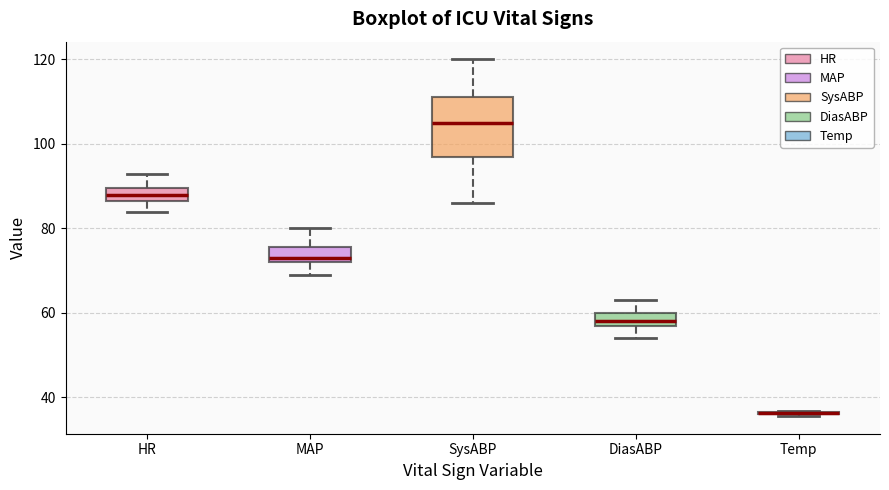

Reading left to right, transcribe this box plot: for each box, give where its median line is, the range the box spans, and where its two whiskers end, as read against the y-axis. The values are not printed on the chart, so give them approximately, as read against the axis.

HR: median 88, box 86 to 90, whiskers 84 to 94
MAP: median 74, box 72 to 76, whiskers 70 to 80
SysABP: median 106, box 98 to 112, whiskers 86 to 120
DiasABP: median 58 (just above the box's lower edge), box 58 to 60, whiskers 54 to 64
Temp: box collapsed to a line at 36, whiskers 36 to 36